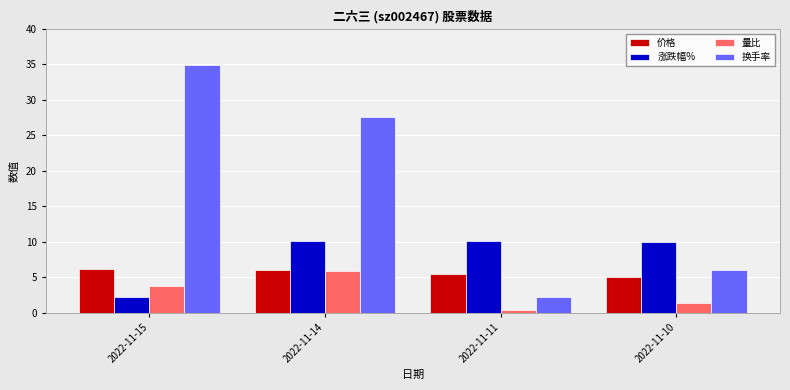

What is the smallest value displayed?

0.4